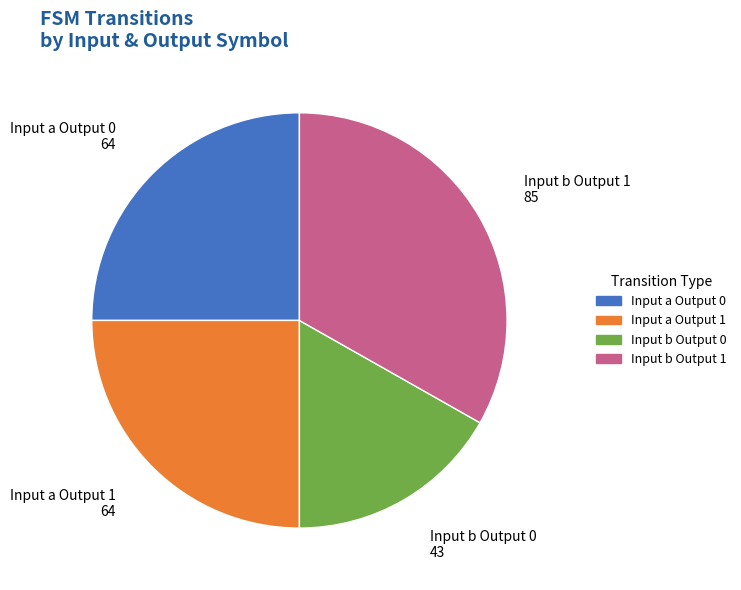

Count the number of slices in the pie.

4